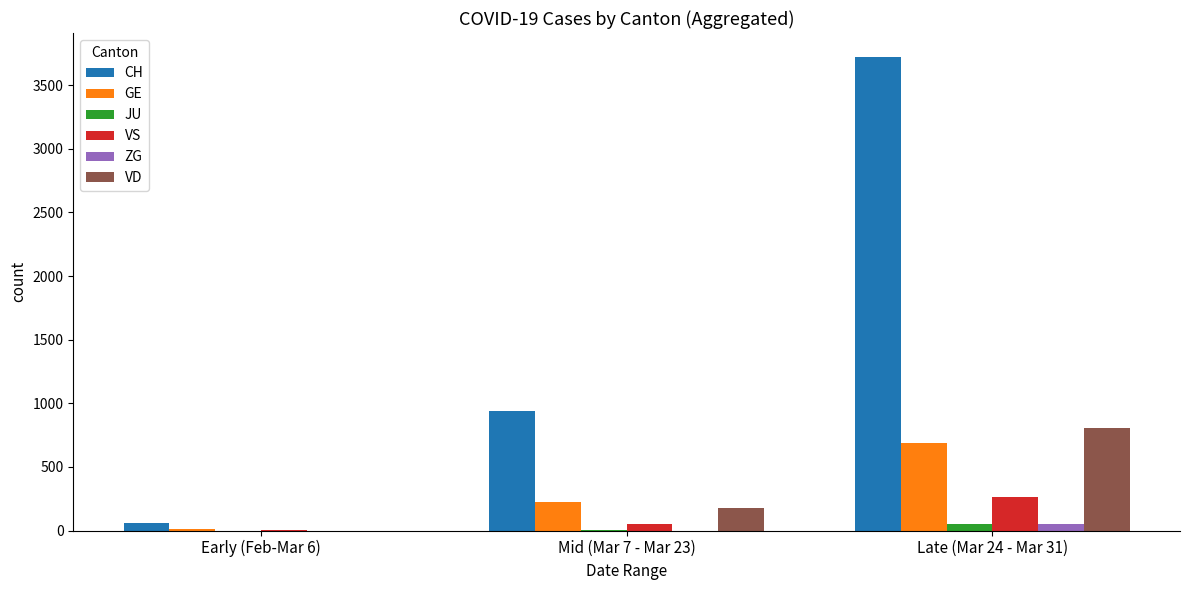

What are all the series names shown in the legend?

CH, GE, JU, VS, ZG, VD